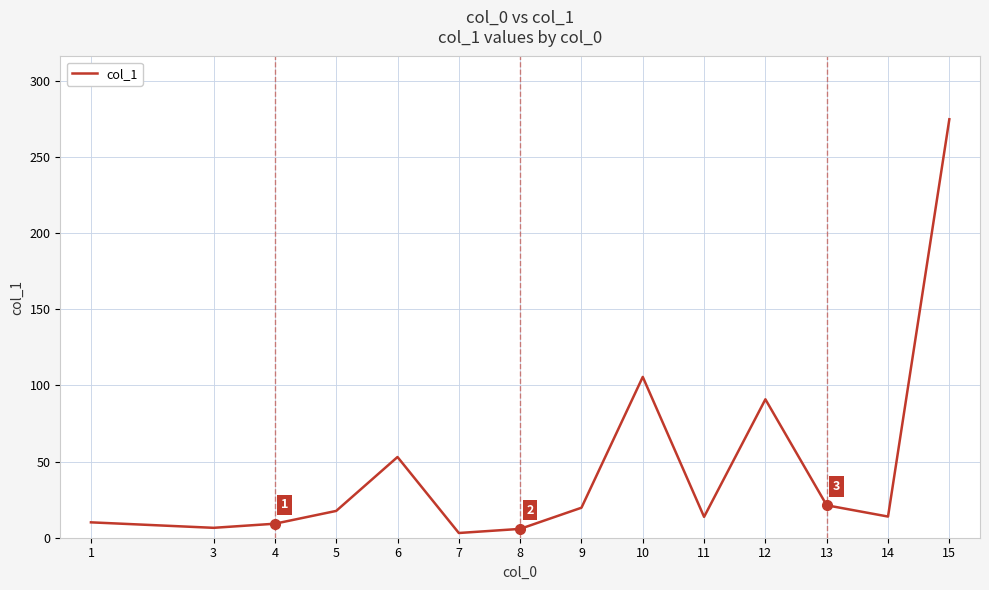

What is the difference between the maximum and minimum values?

271.7